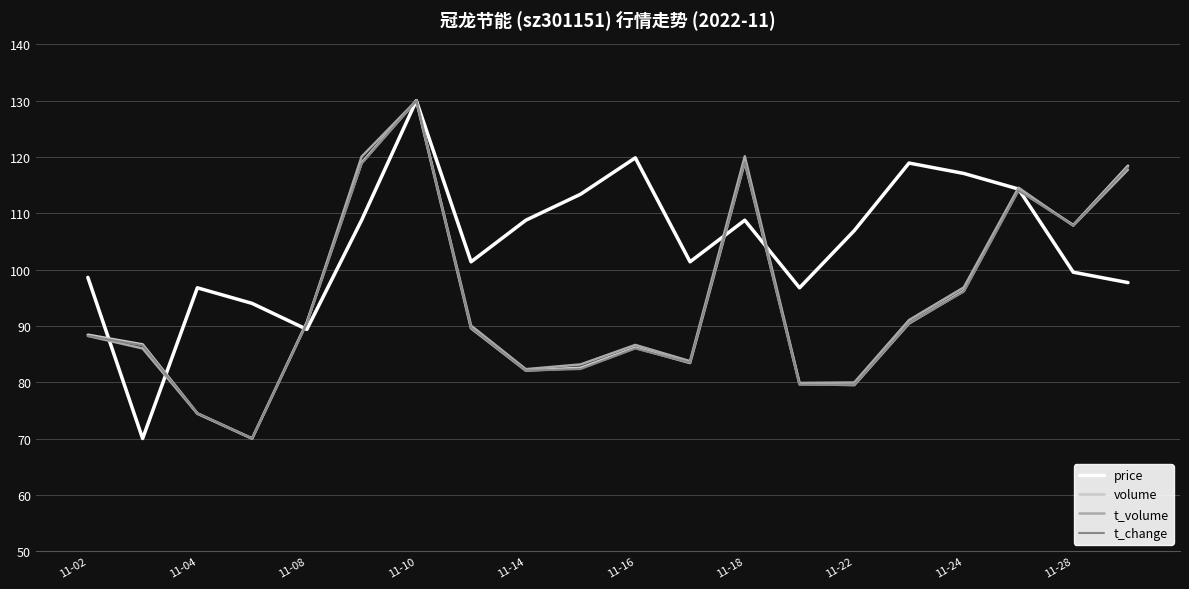

What is the minimum value for t_change?

70.0